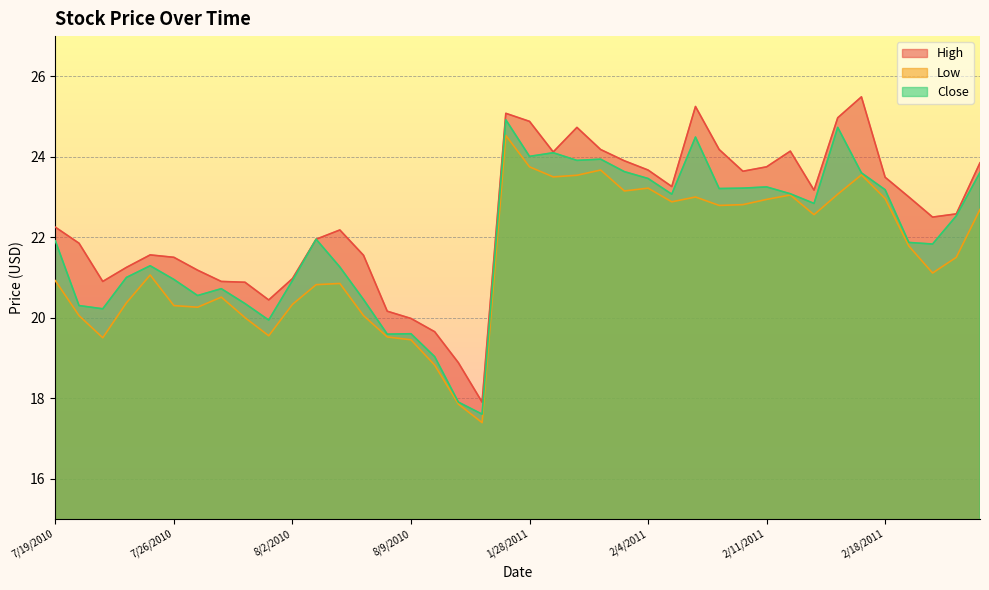

What is the label of the 27th point from the left?

2/7/2011